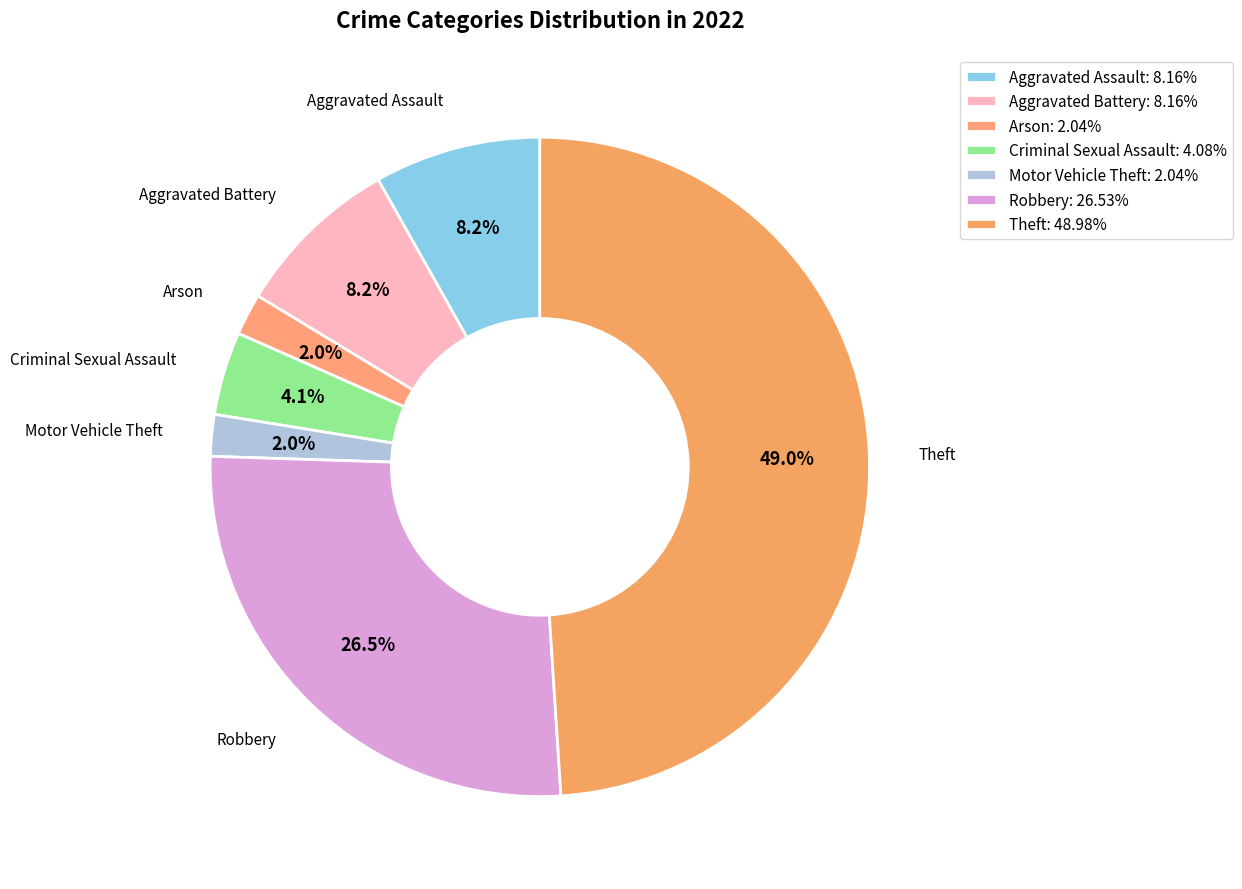

How many slices are in this pie chart?

7